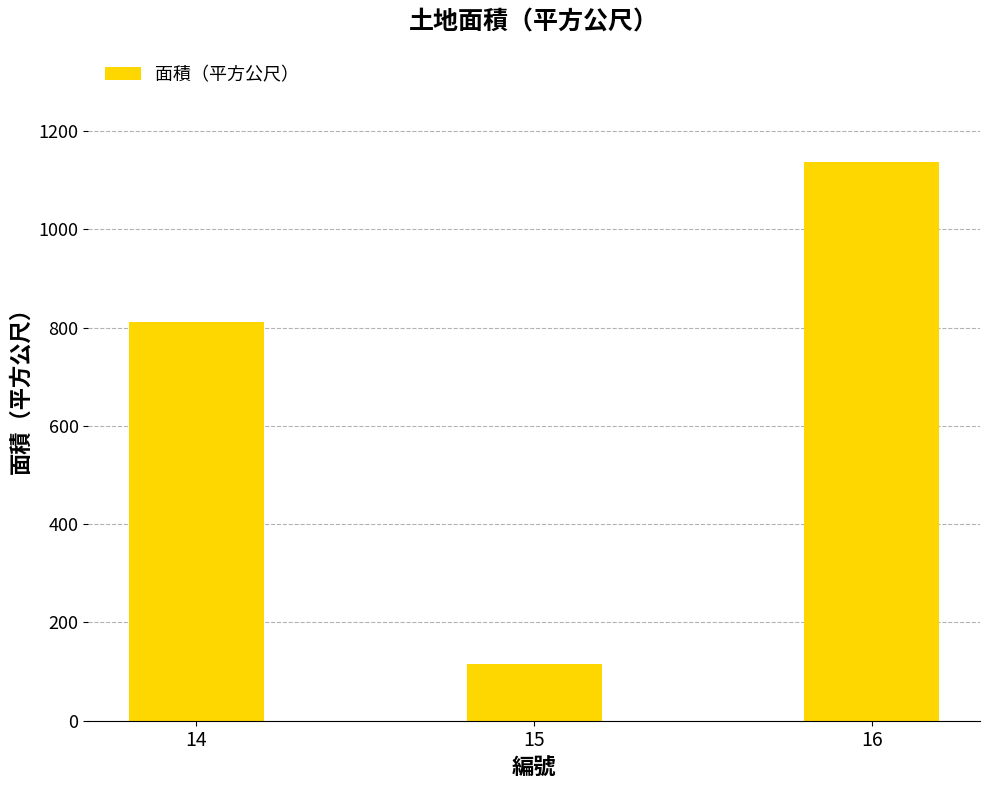

Which has a higher value, 15 or 16?

16